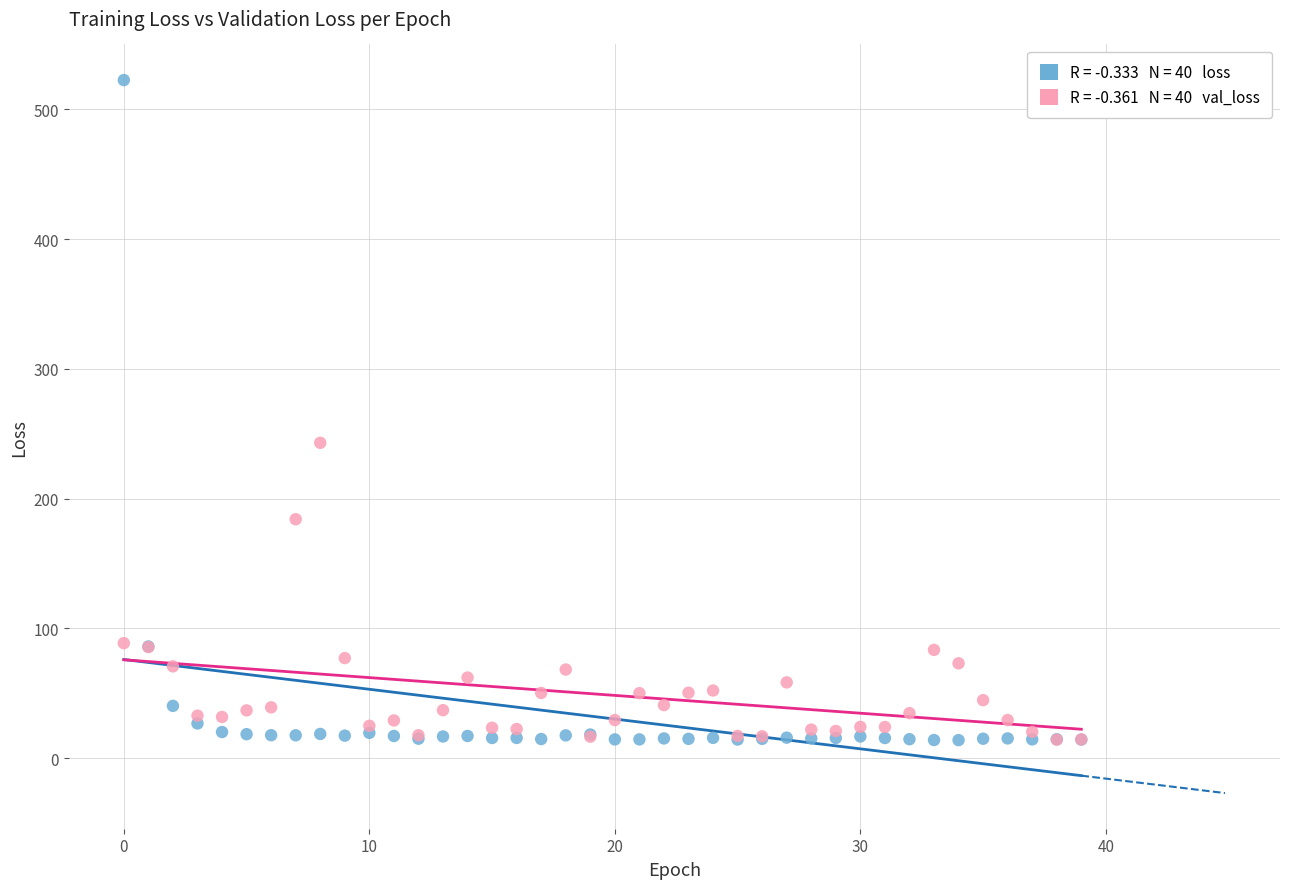

Across all series, what Y value is closest to 268?

243.1